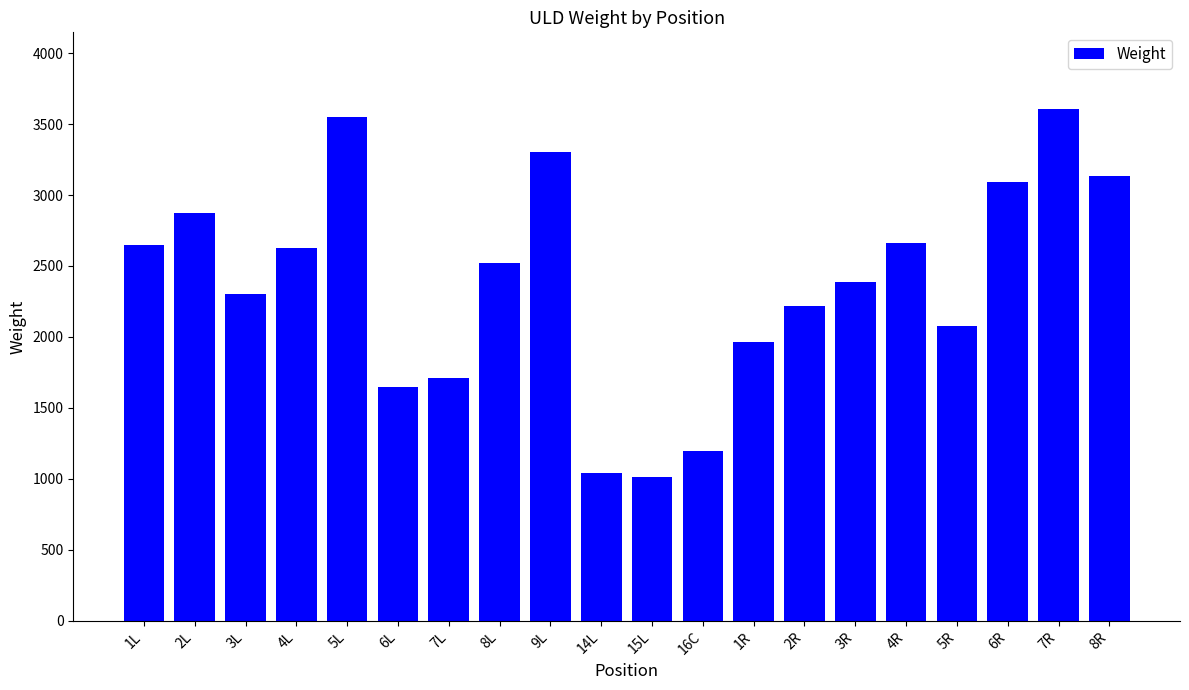

The chart shows a value of 2660 at 4R. True or false?

True